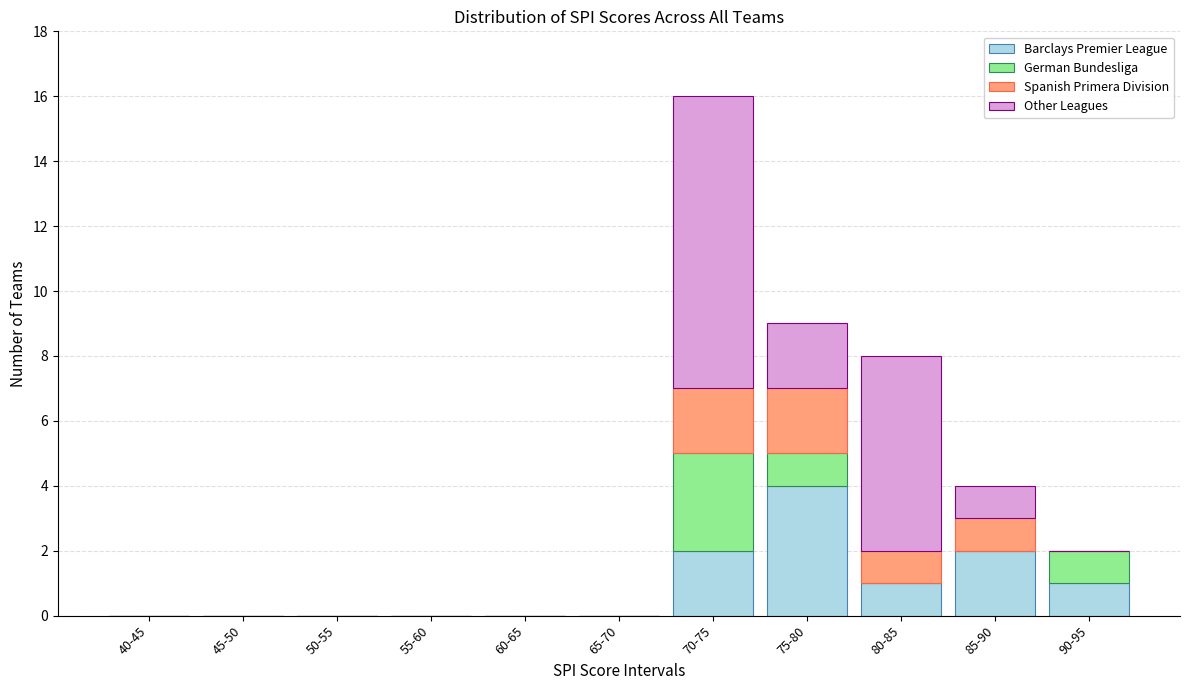

At which category is the sum across all series the highest?

70-75